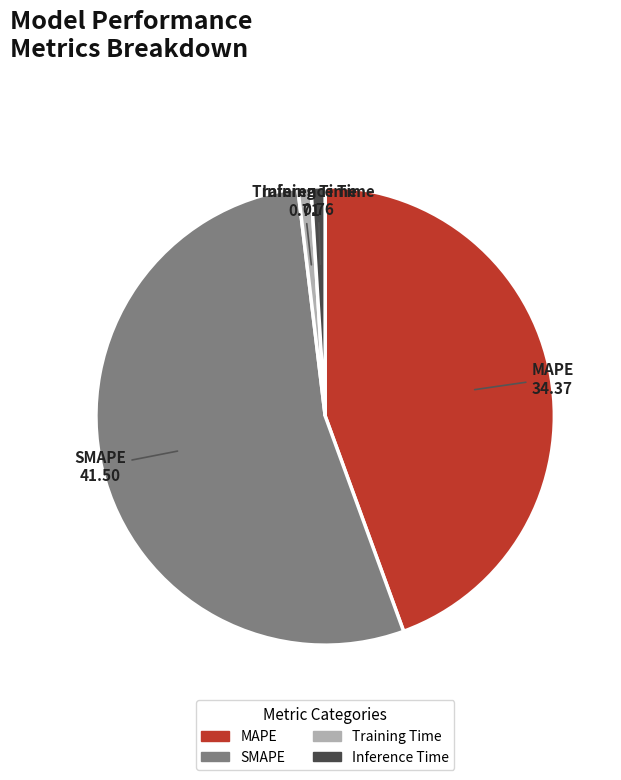

Combined, do MAPE and Inference Time account for over 50%?

No